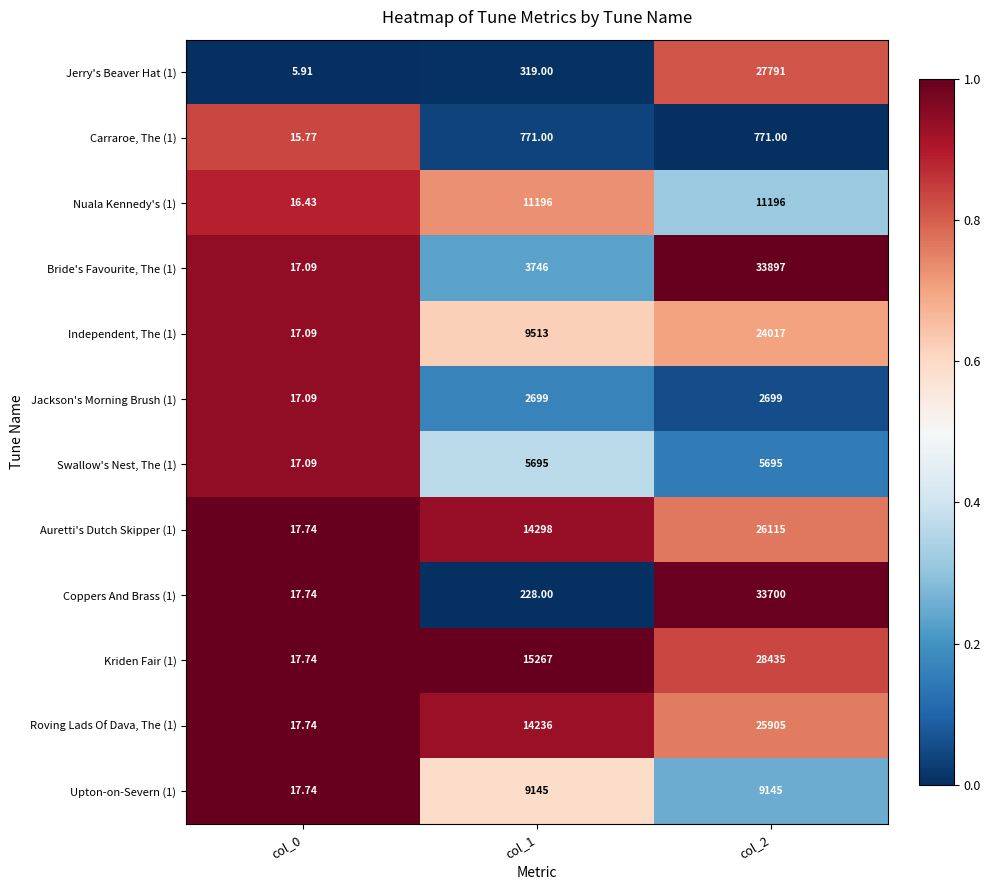

Is the value of Auretti's Dutch Skipper (1) at col_1 greater than the value of Carraroe, The (1) at col_0?

Yes